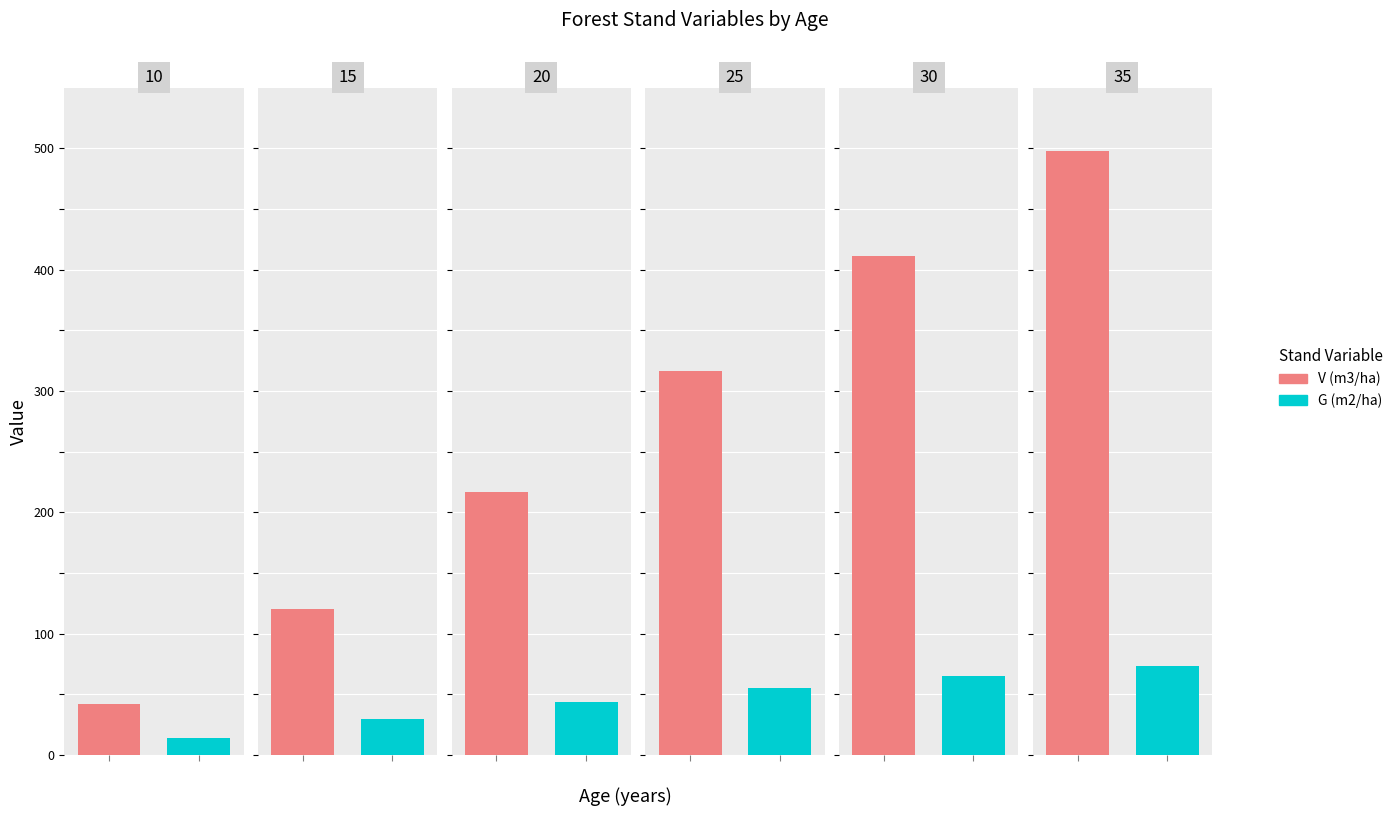

Between 25 and 35, which series saw the biggest shift?

V (m3/ha)